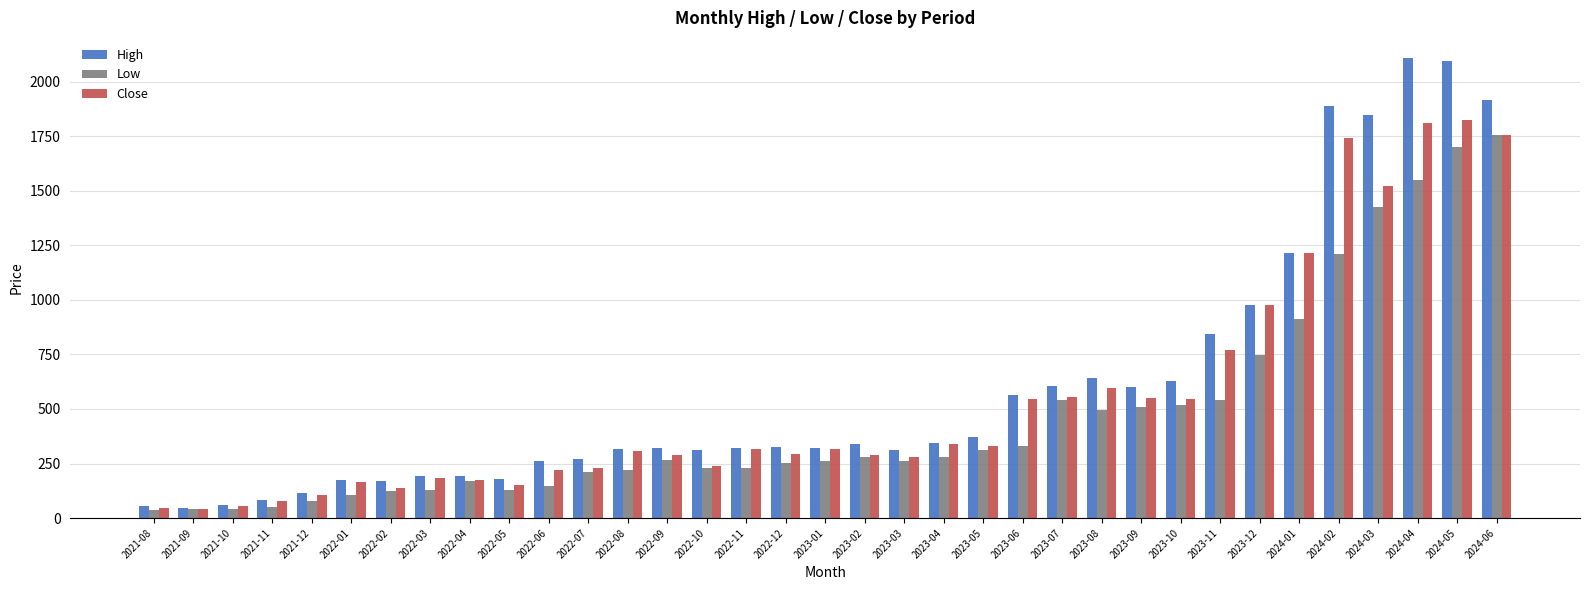

What is the maximum value for High?

2109.2